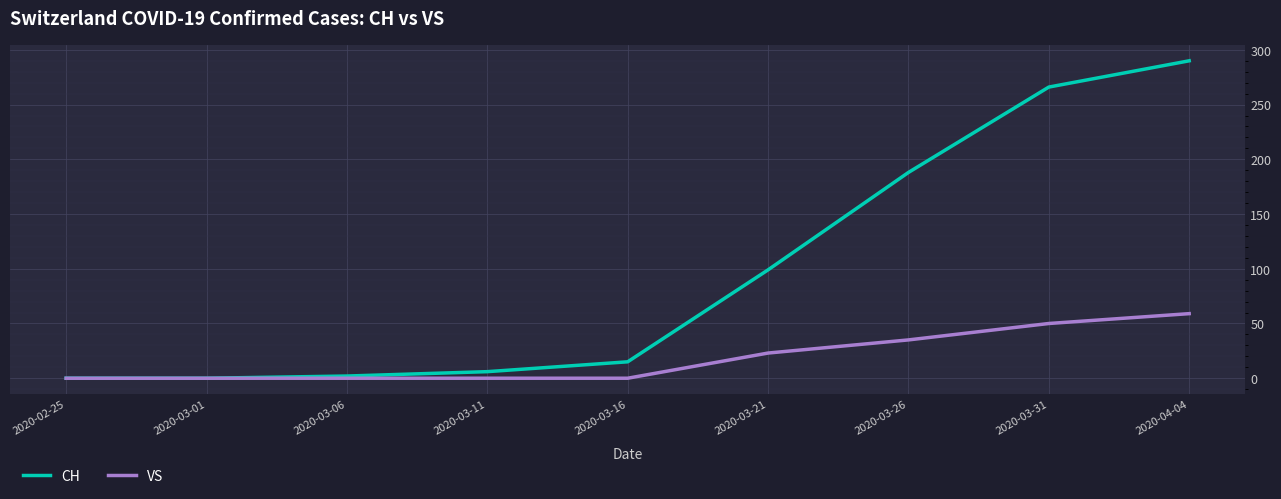

The CH series shows 0 at 2020-02-25. True or false?

True